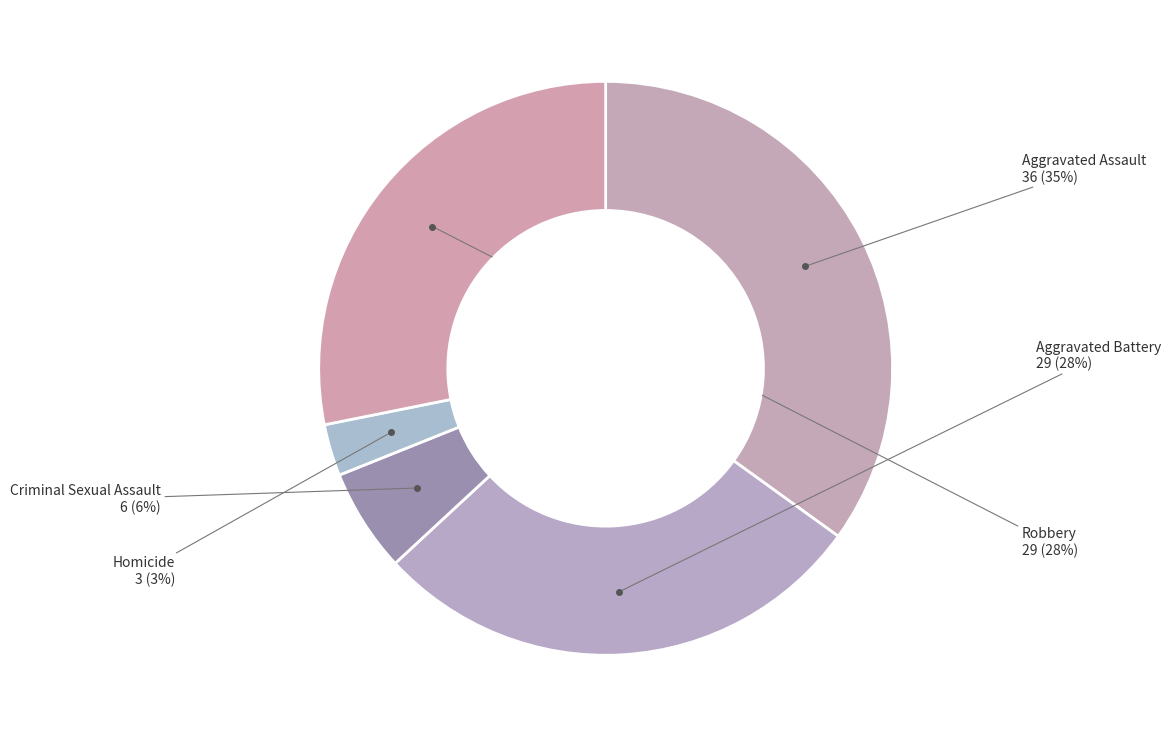

How many segments does this pie chart have?

5